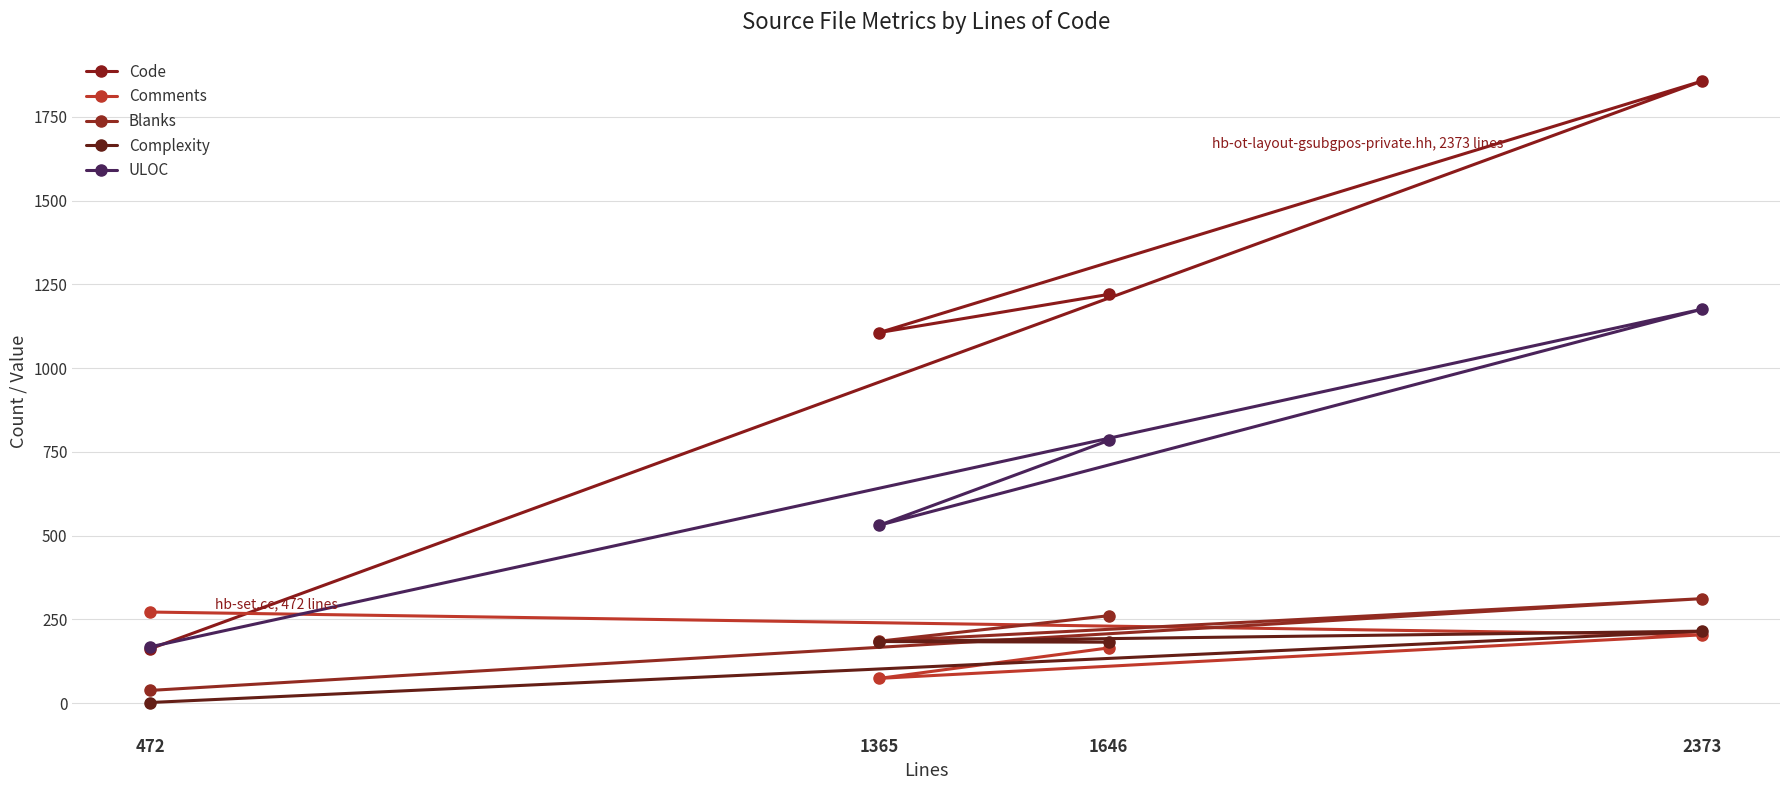

Is it true that Comments equals 204 at 2373?

True